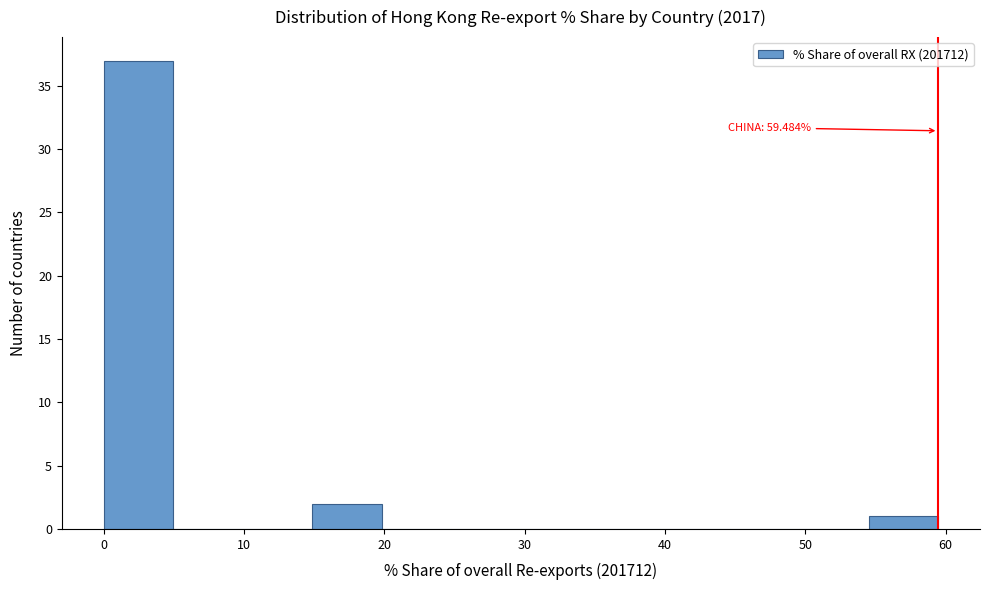

Which range on the x-axis has the tallest bar?

0 to 5